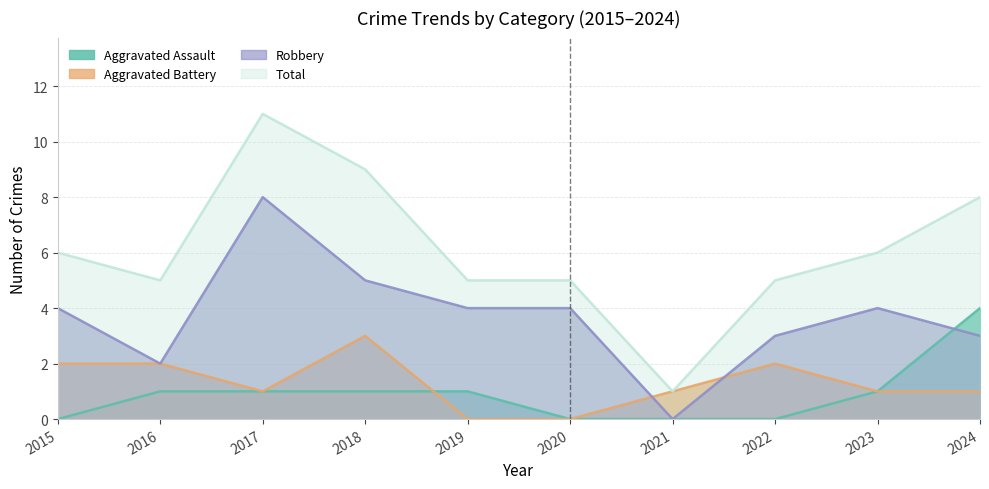

The Robbery series shows 4 at 2017. True or false?

False